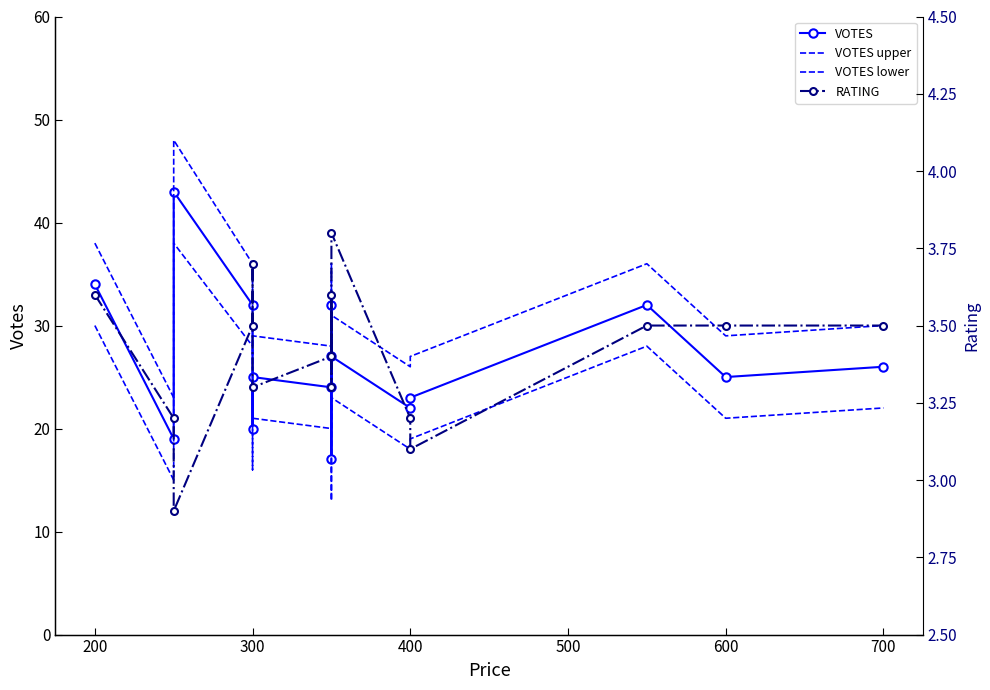

Which series has the largest range (max minus min)?

VOTES upper